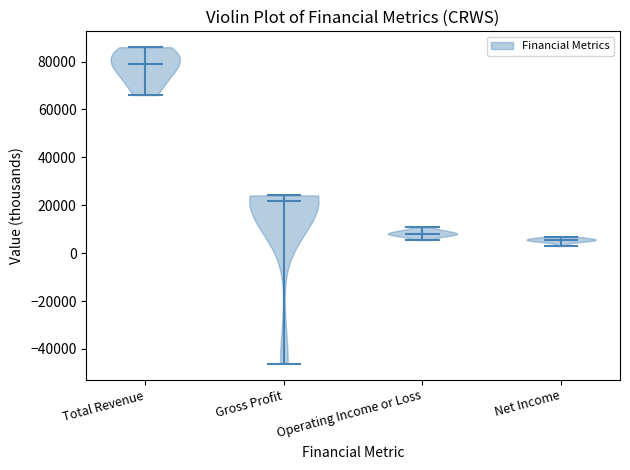

What is the lowest point the violin for Operating Income or Loss reaches on the y-axis? The values are not printed on the chart, so give them approximately, as read against the axis.

6000